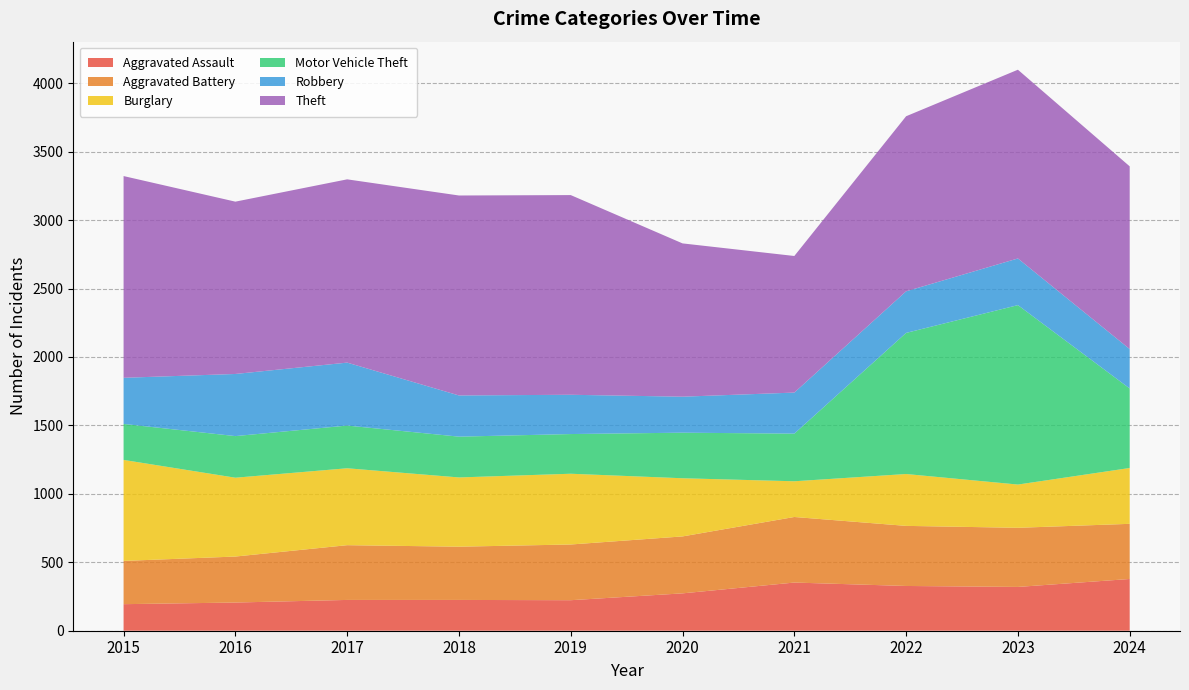

Reading right to left, what are all the values shown in this chart?

Aggravated Assault: 378	320	327	352	273	223	225	225	206	194
Aggravated Battery: 403	432	439	479	416	407	389	400	336	316
Burglary: 408	316	379	261	425	517	506	562	576	738
Motor Vehicle Theft: 581	1311	1031	348	333	290	298	312	304	263
Robbery: 288	341	304	300	263	287	301	460	454	337
Theft: 1335	1379	1279	998	1120	1459	1461	1339	1259	1474